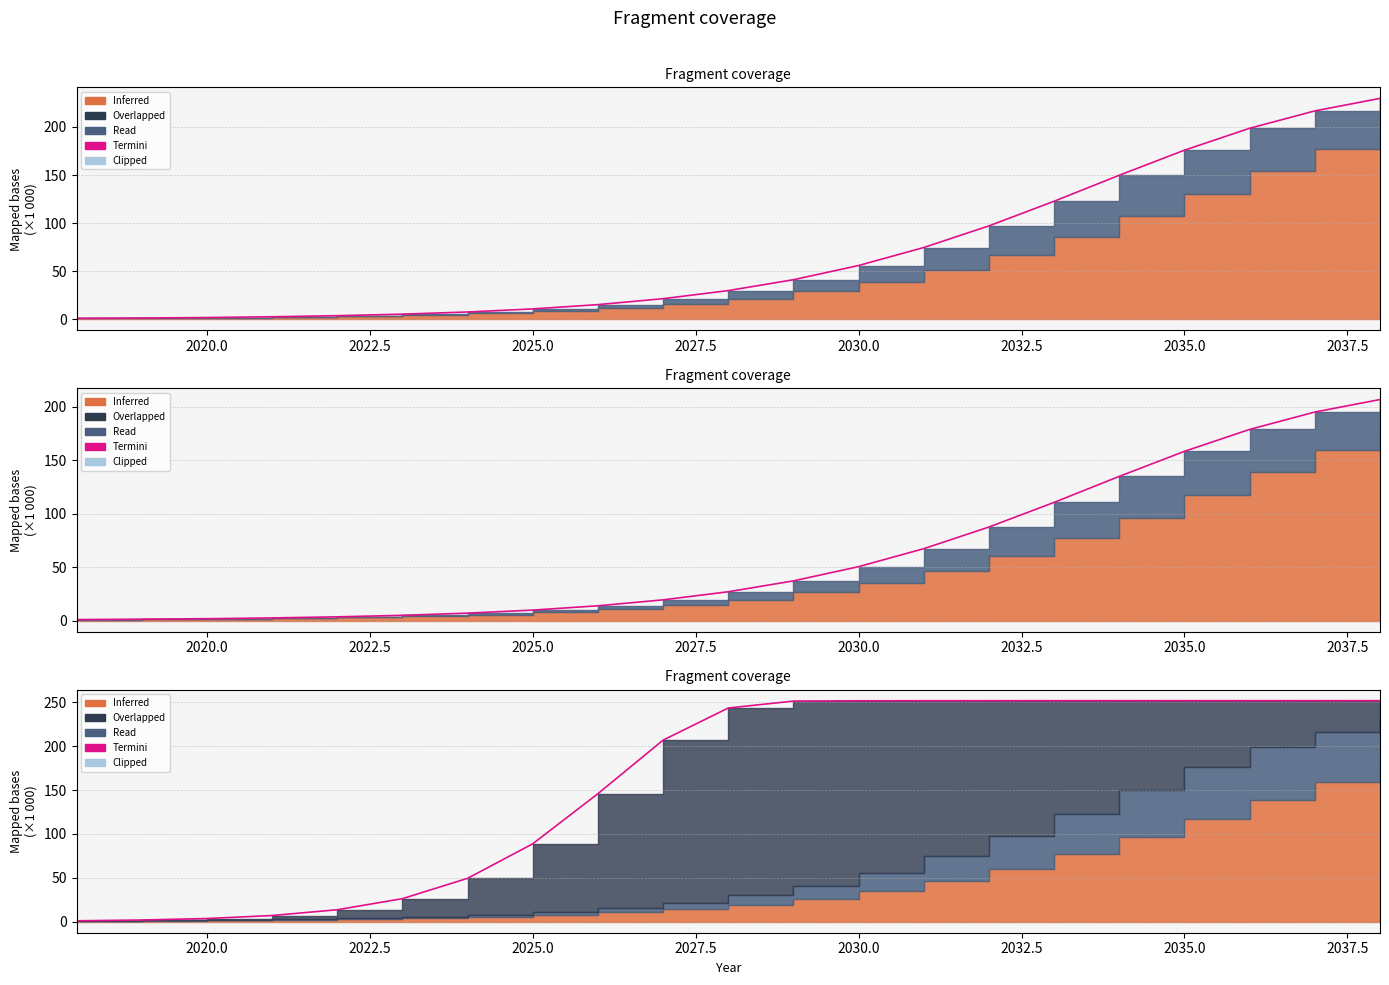

What is the ratio of the value at 2037.5 to the value at 2035.0?

1.6